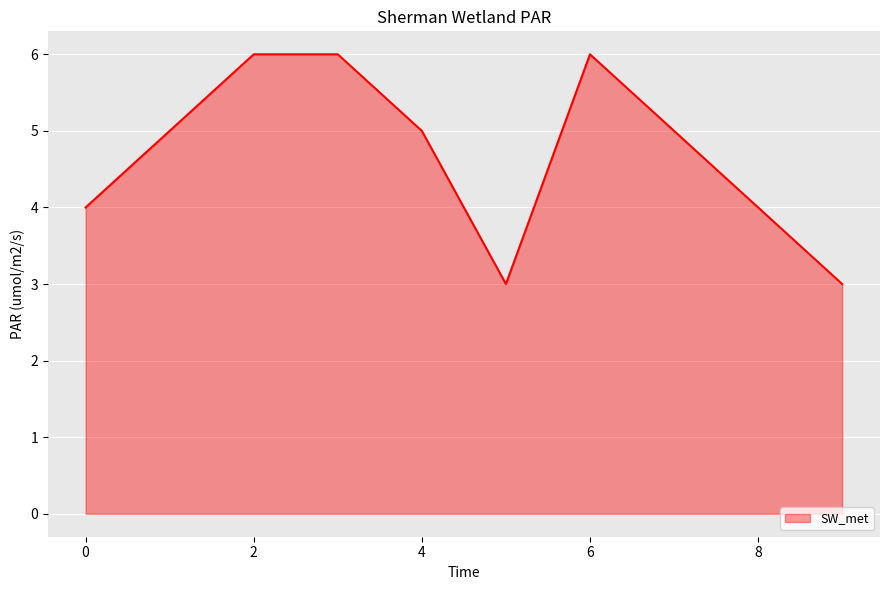

What is the maximum value shown in the chart?

6